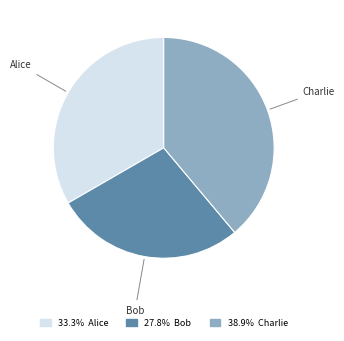

Does 38.9% Charlie represent more than half of the total?

No